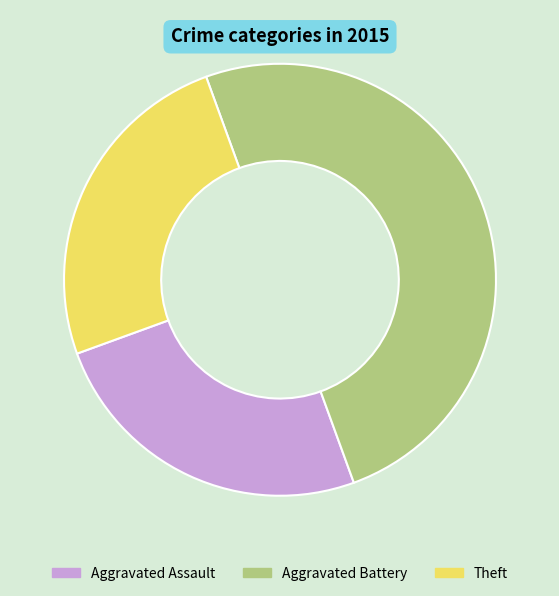

True or false: Theft accounts for 25% of the total.

True